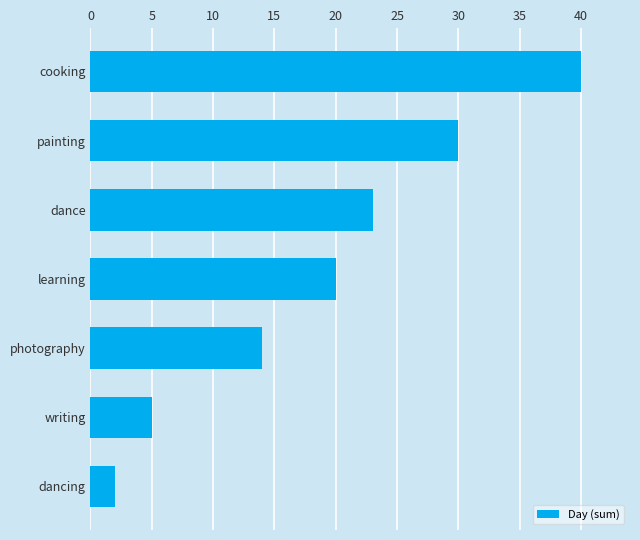

List the labels in order of value, largest first.

cooking, painting, dance, learning, photography, writing, dancing